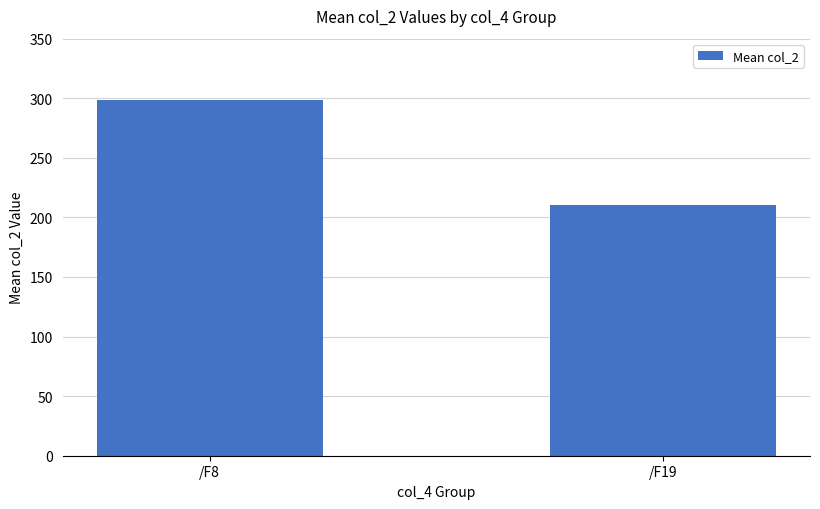

List the labels in order of value, largest first.

/F8, /F19